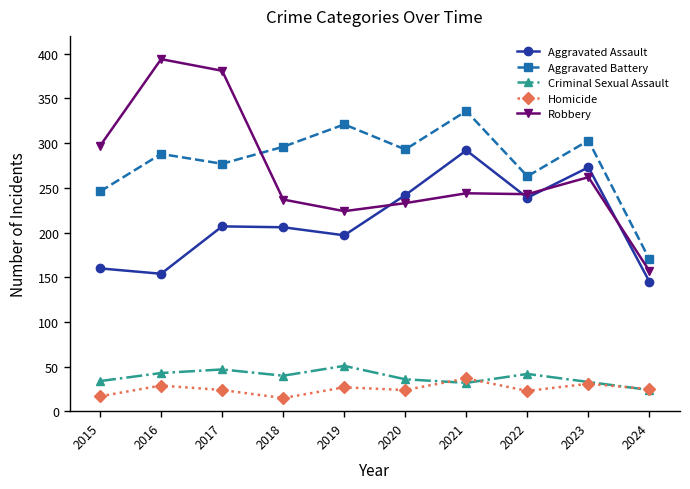

True or false: Aggravated Assault and Criminal Sexual Assault cross at least once.

False